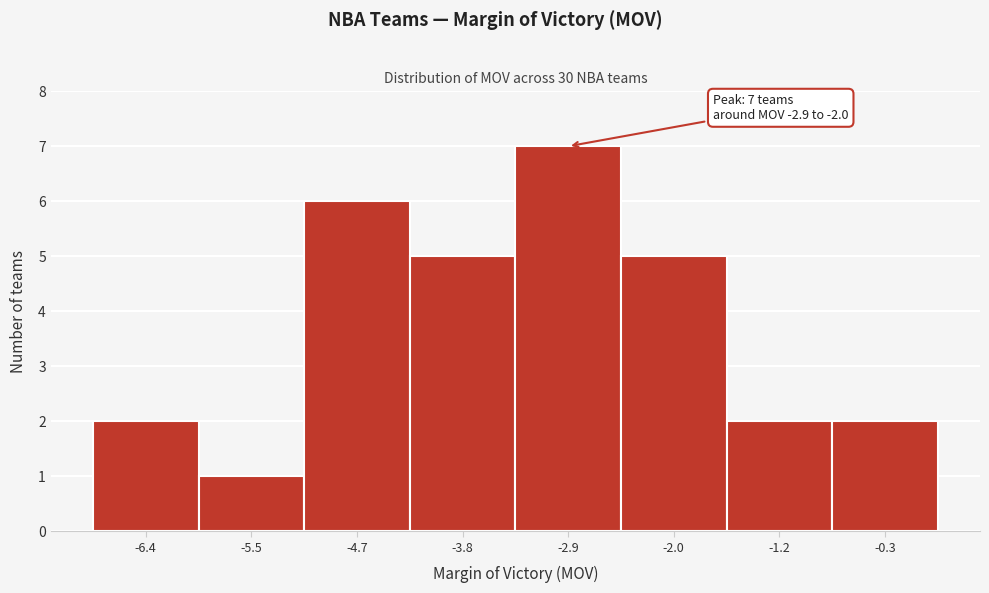

Reading left to right, transcribe all the data shown in this chart.

2	1	6	5	7	5	2	2